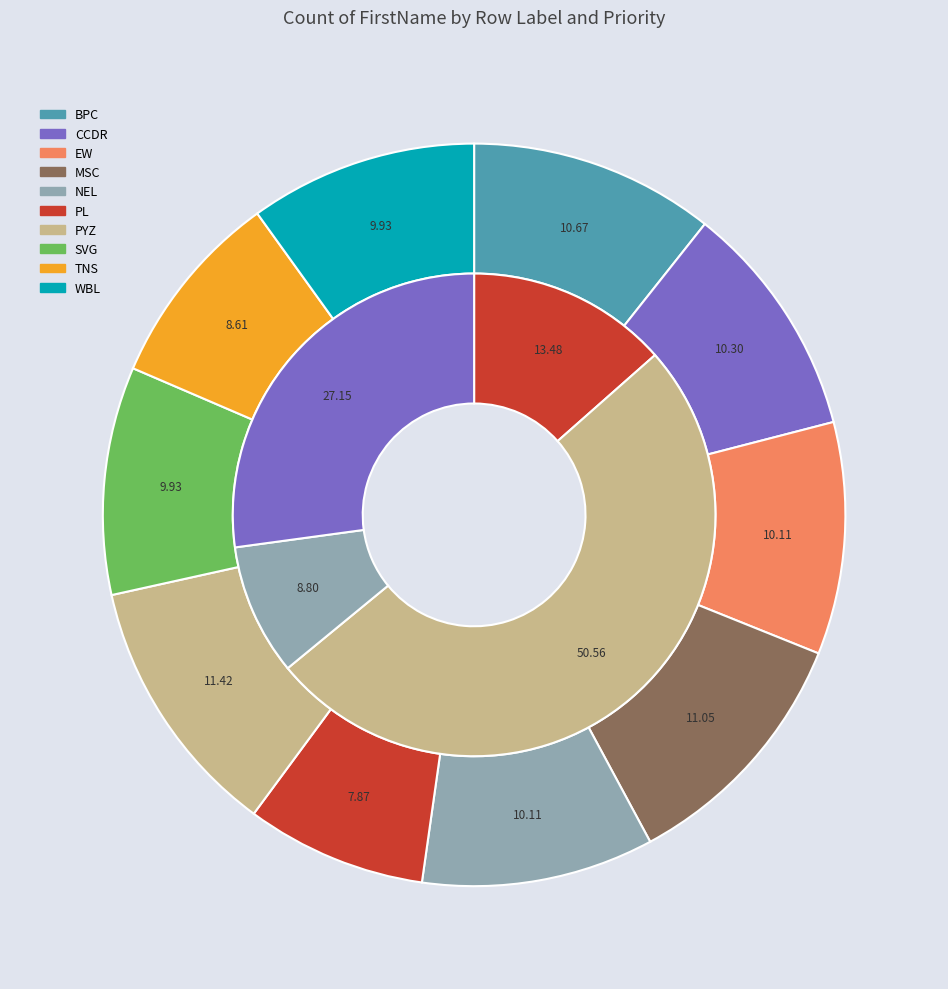

Does PL represent more than half of the total?

No